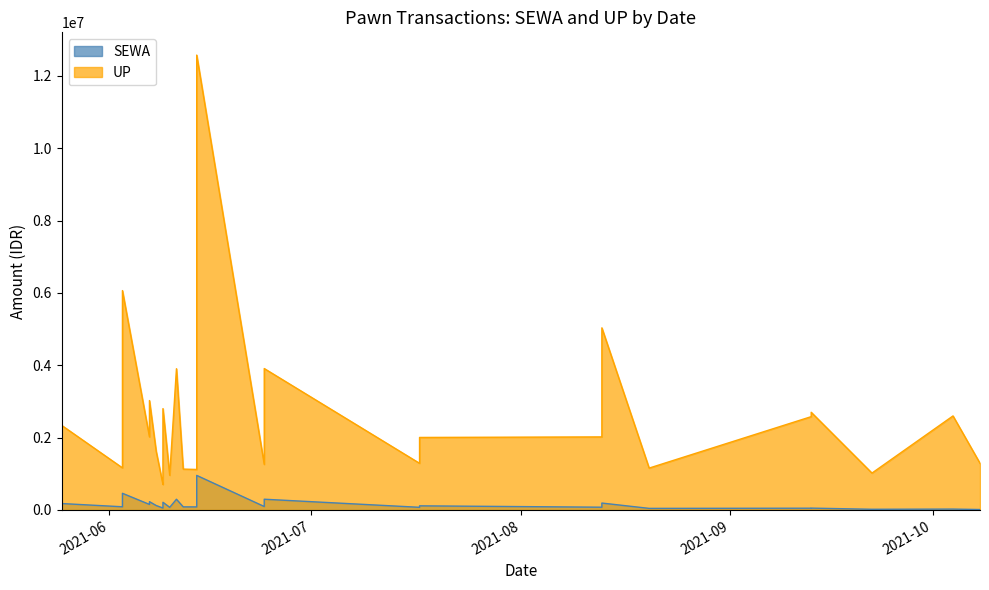

What is the spread (max minus min) of values at 19?

887000